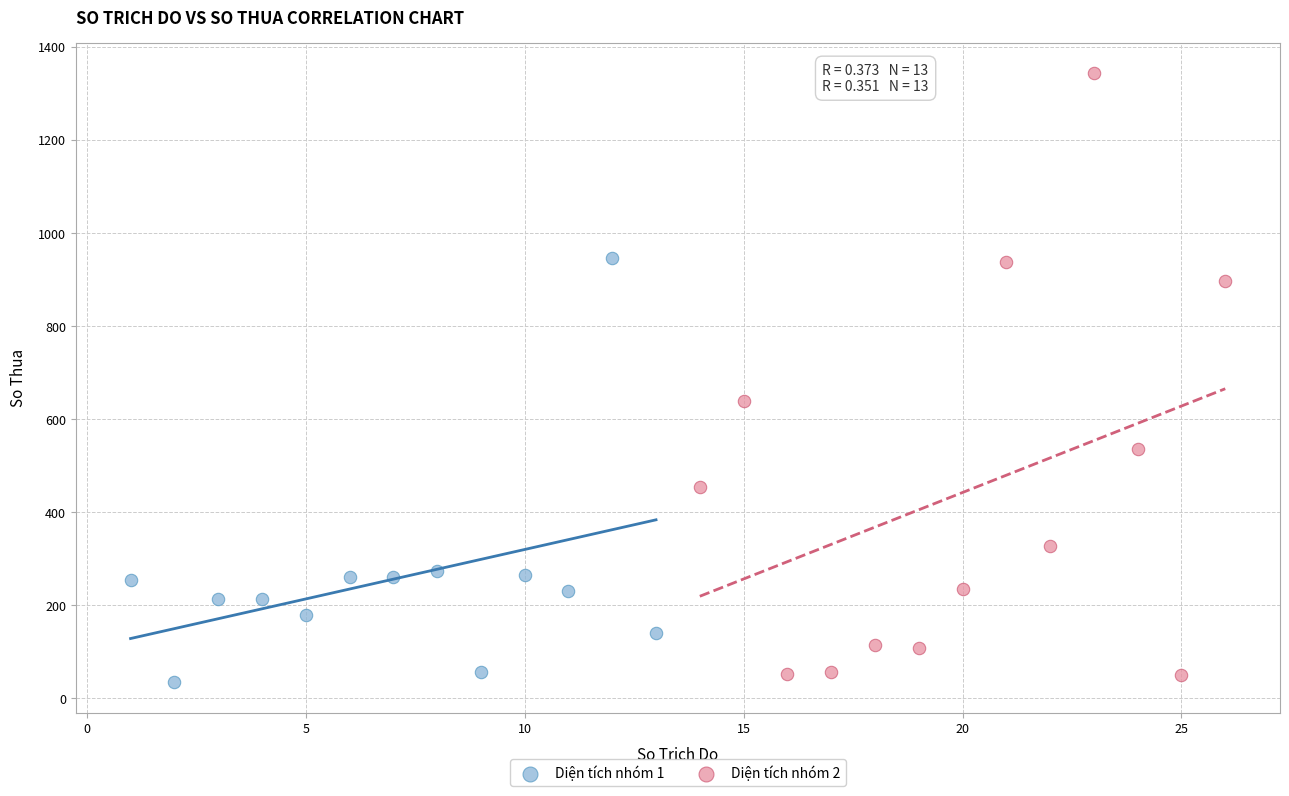

Which series contains the highest Y value?

Diện tích nhóm 2